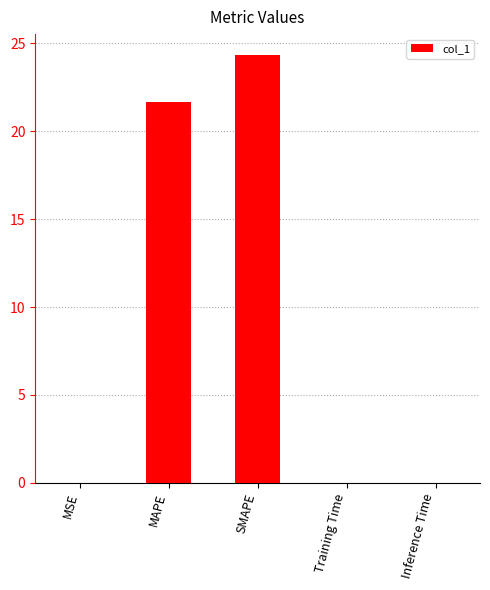

What is the sum of all values?

46.0